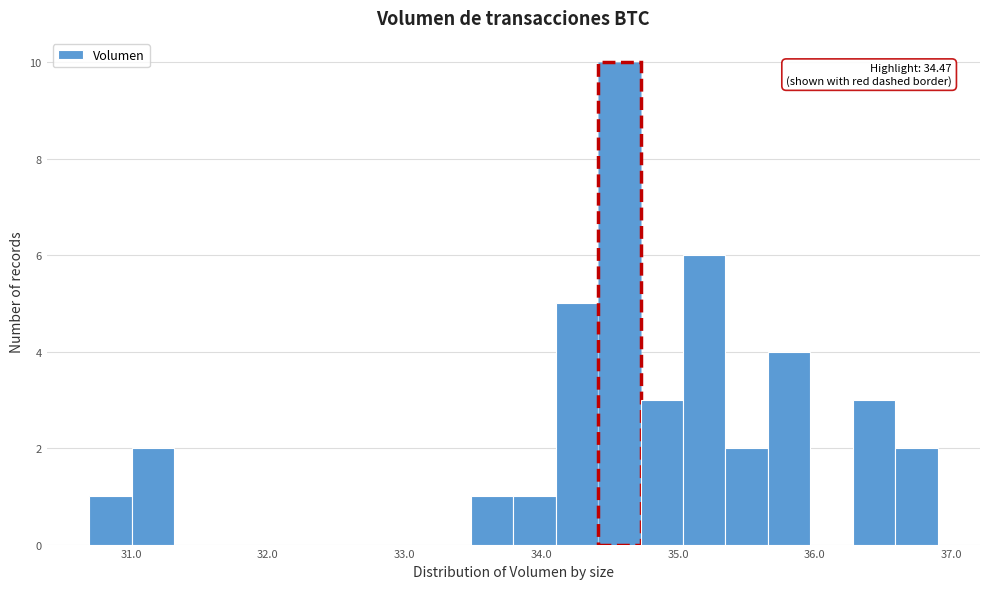

Read against the x-axis, roughly where is the centre of the tallest bar?

34.6